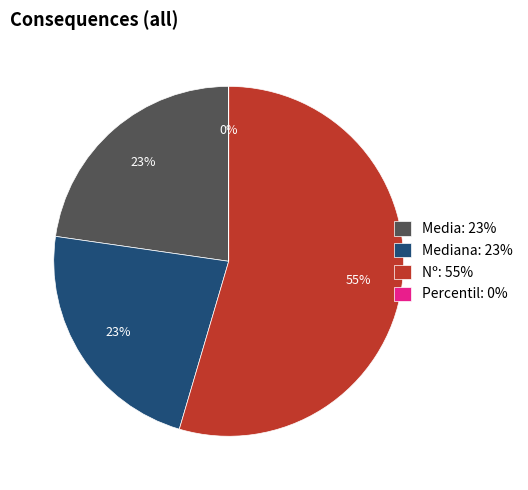

What is the largest slice in the pie chart?

Nº: 55%